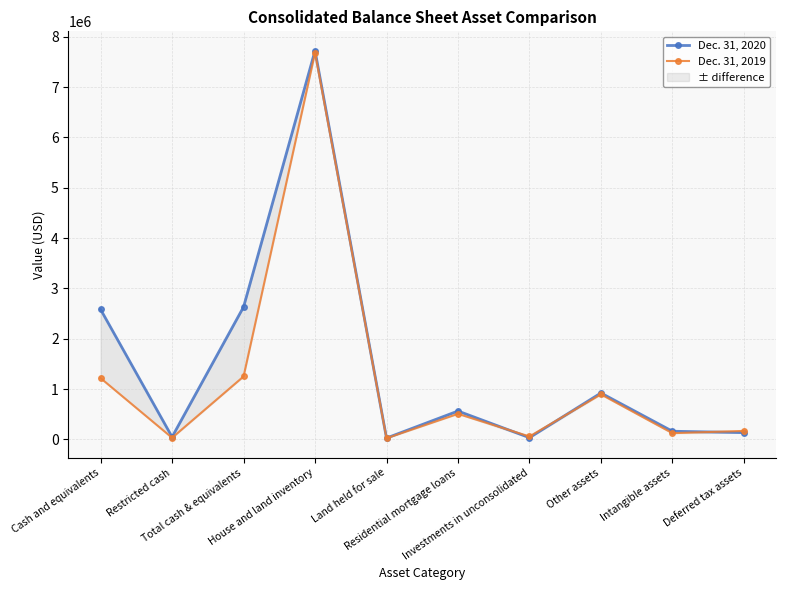

What is the value of the Dec. 31, 2019 point at the 3rd from the left?

1251456